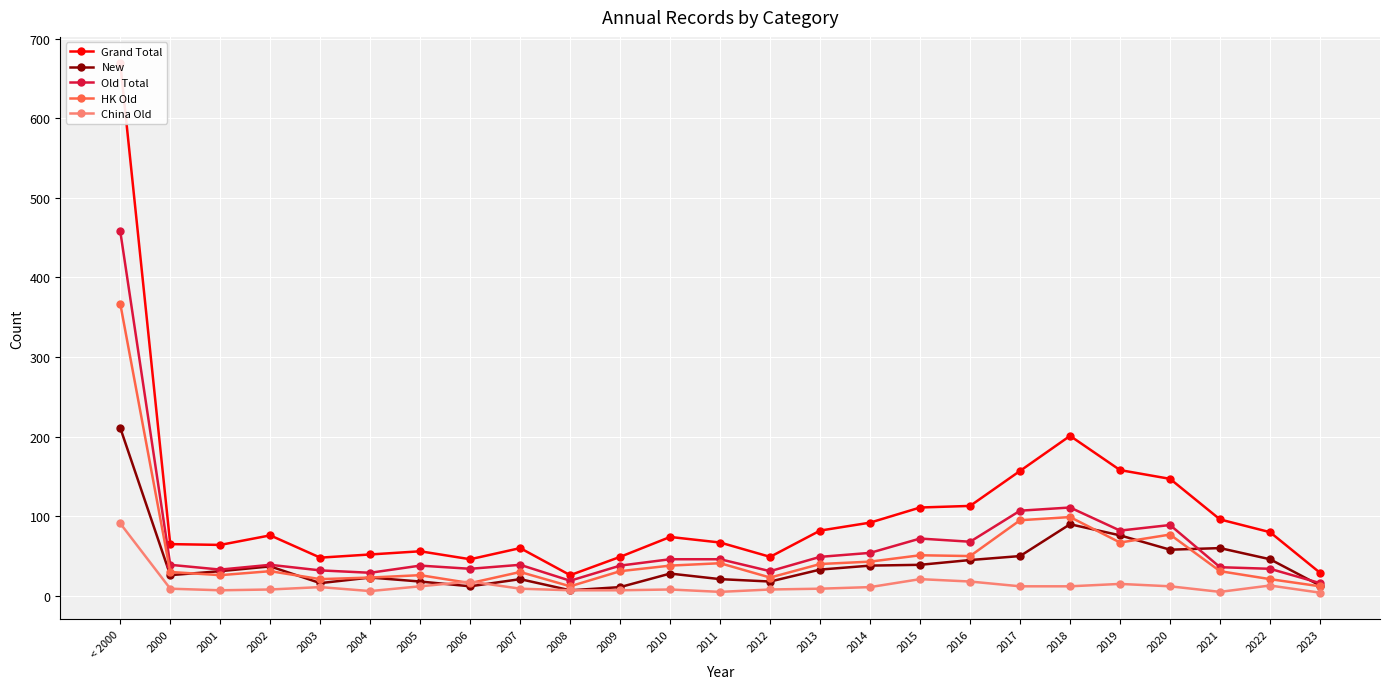

Between 2017 and 2023, which series saw the biggest shift?

Grand Total